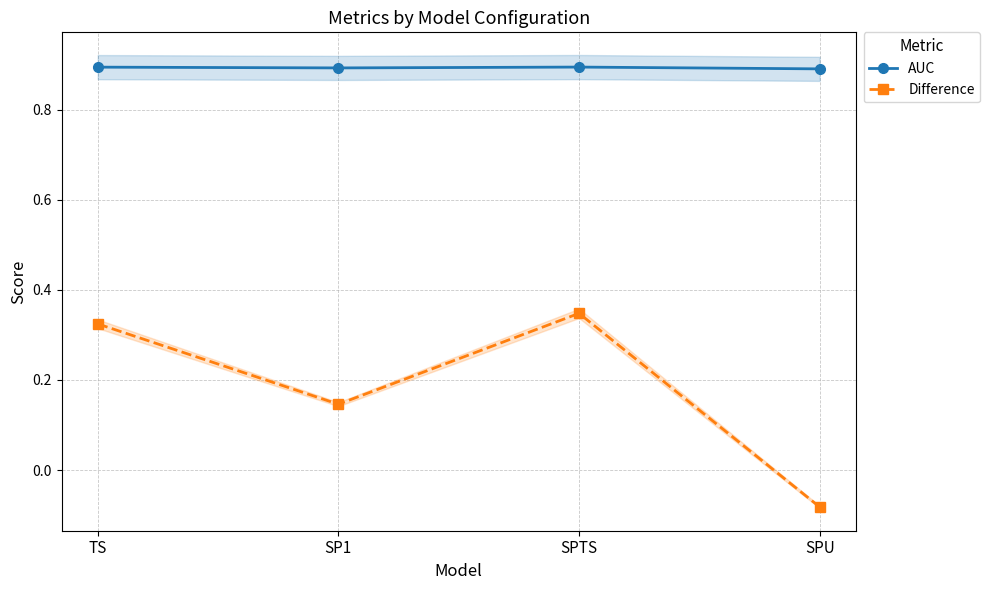

Is the value of AUC at SPU greater than the value of Difference at SP1?

Yes